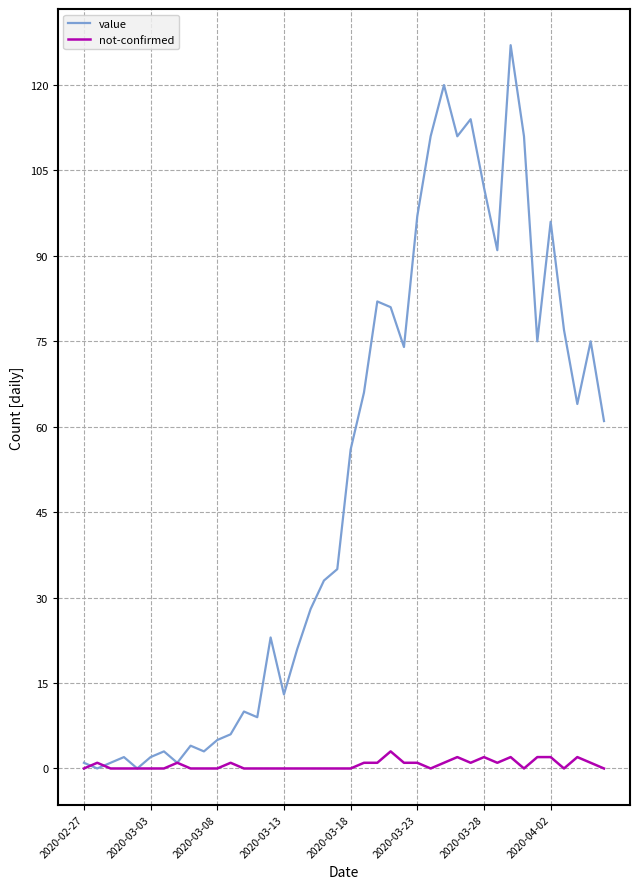

Which series has the largest total across all categories?

value